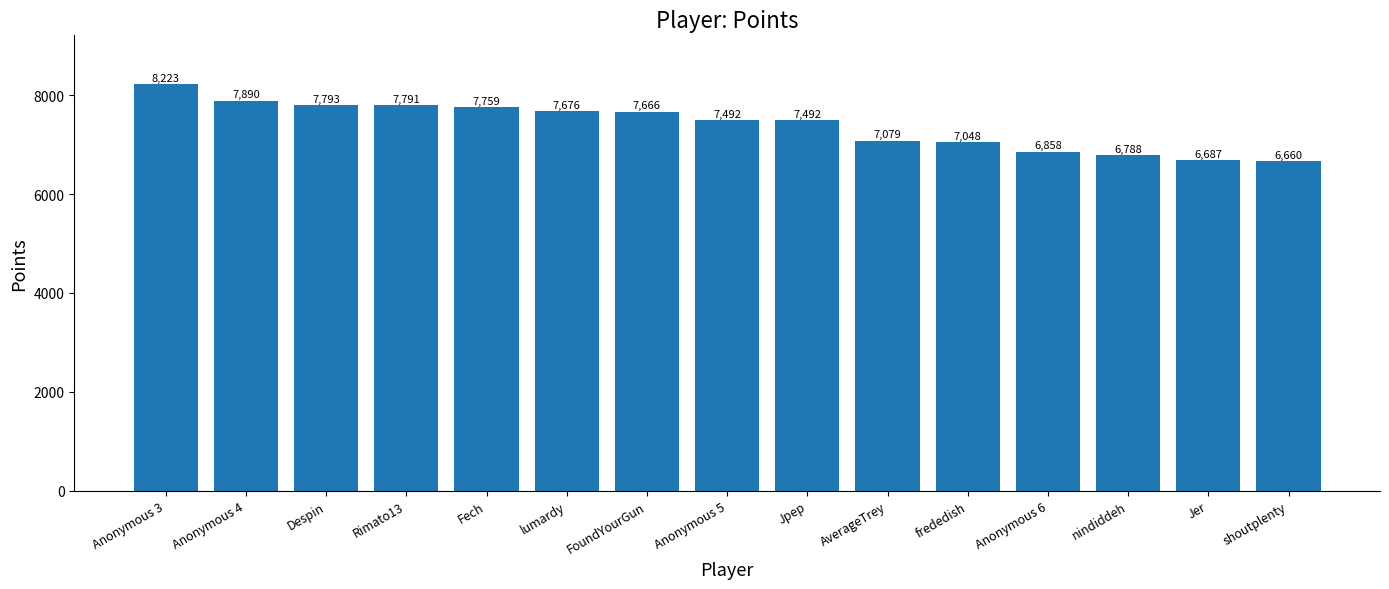

Are the bars horizontal?

No